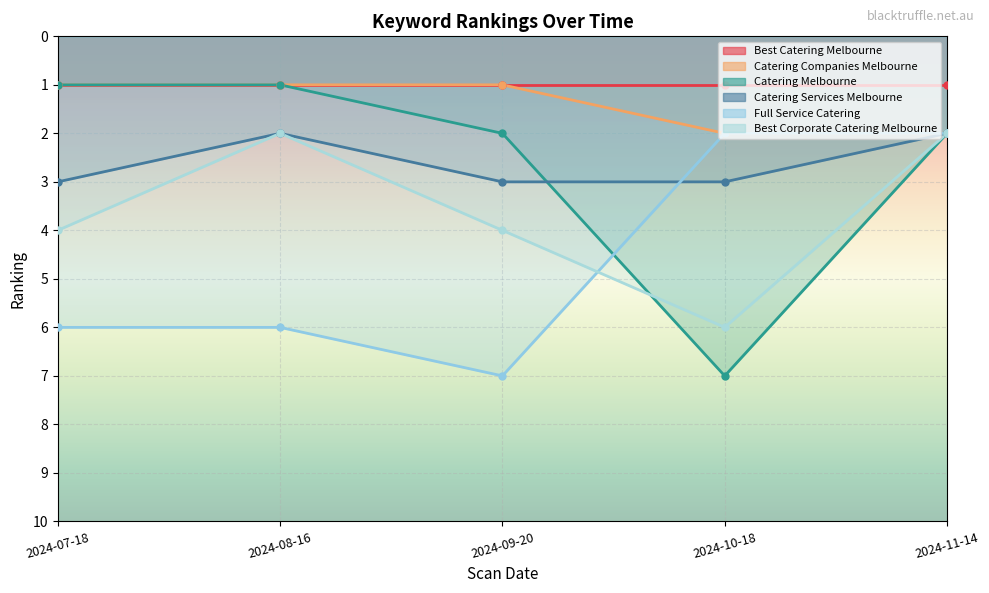

True or false: Best Corporate Catering Melbourne and Catering Companies Melbourne cross at least once.

False